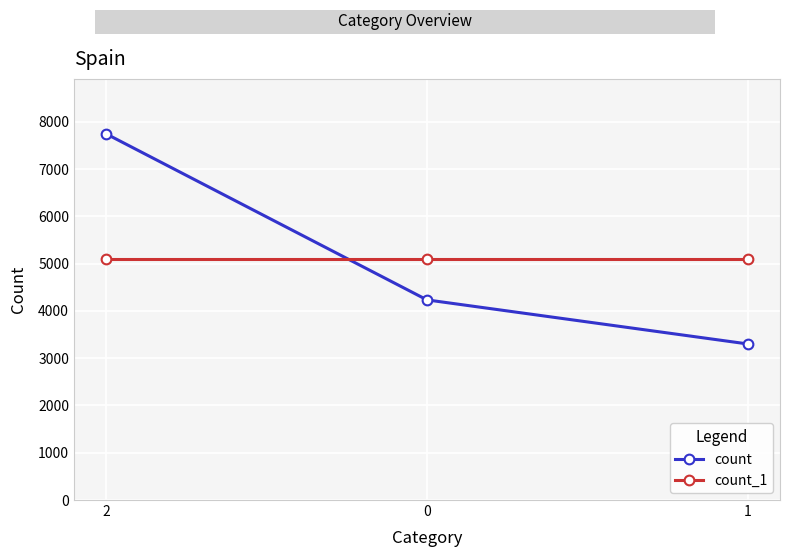

The value of count at 1 is 885. True or false?

False